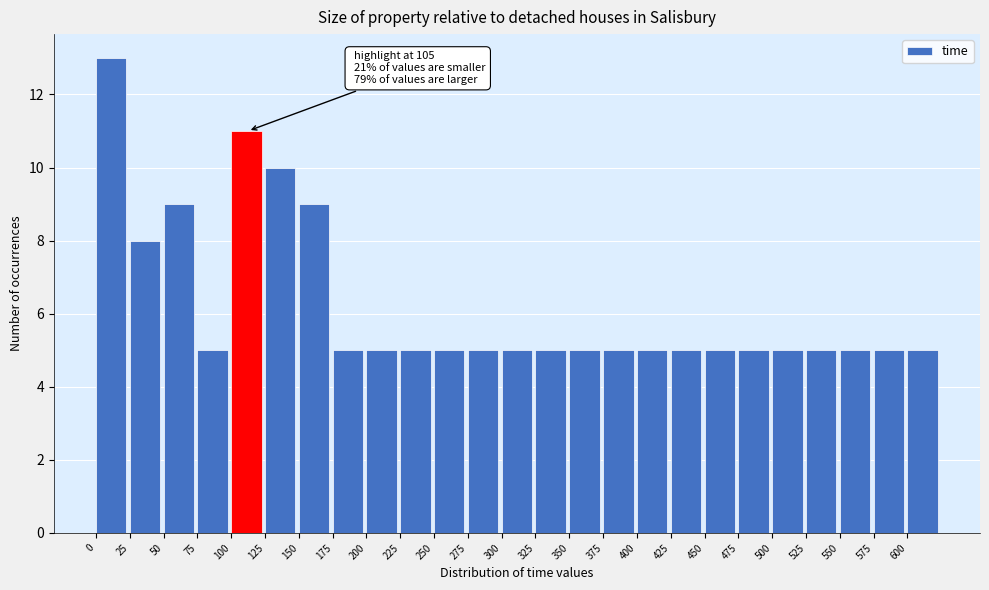

Over which range of the x-axis is the bar tallest?

0 to 25